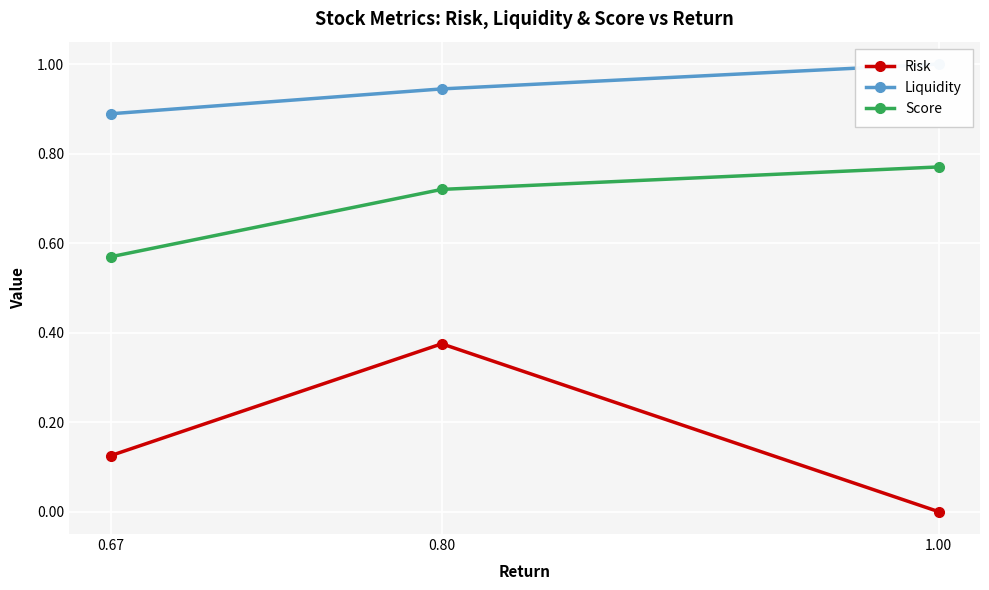

Read the Risk value at 0.80.

0.4